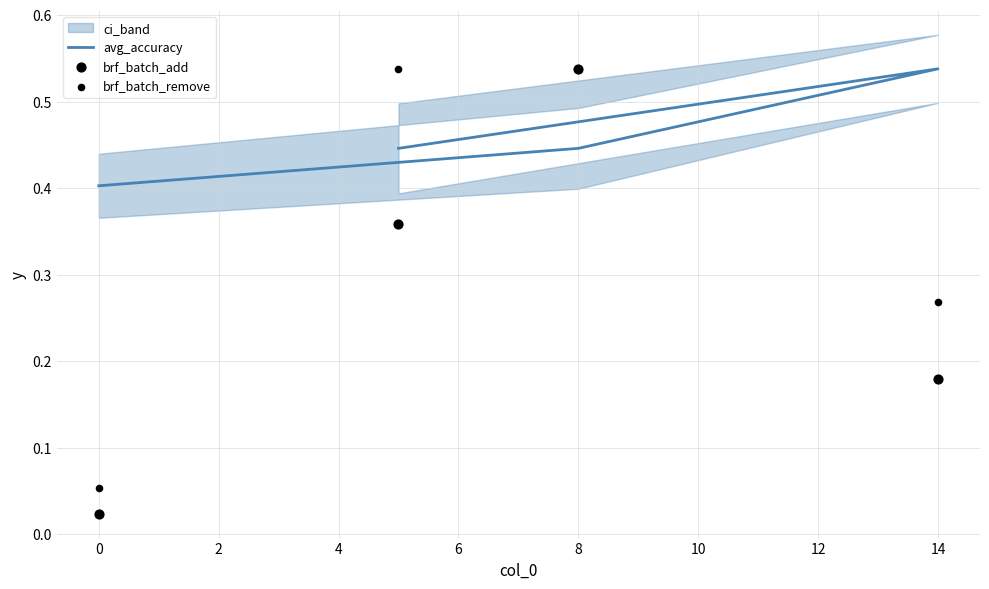

Which series has the largest total across all categories?

avg_accuracy